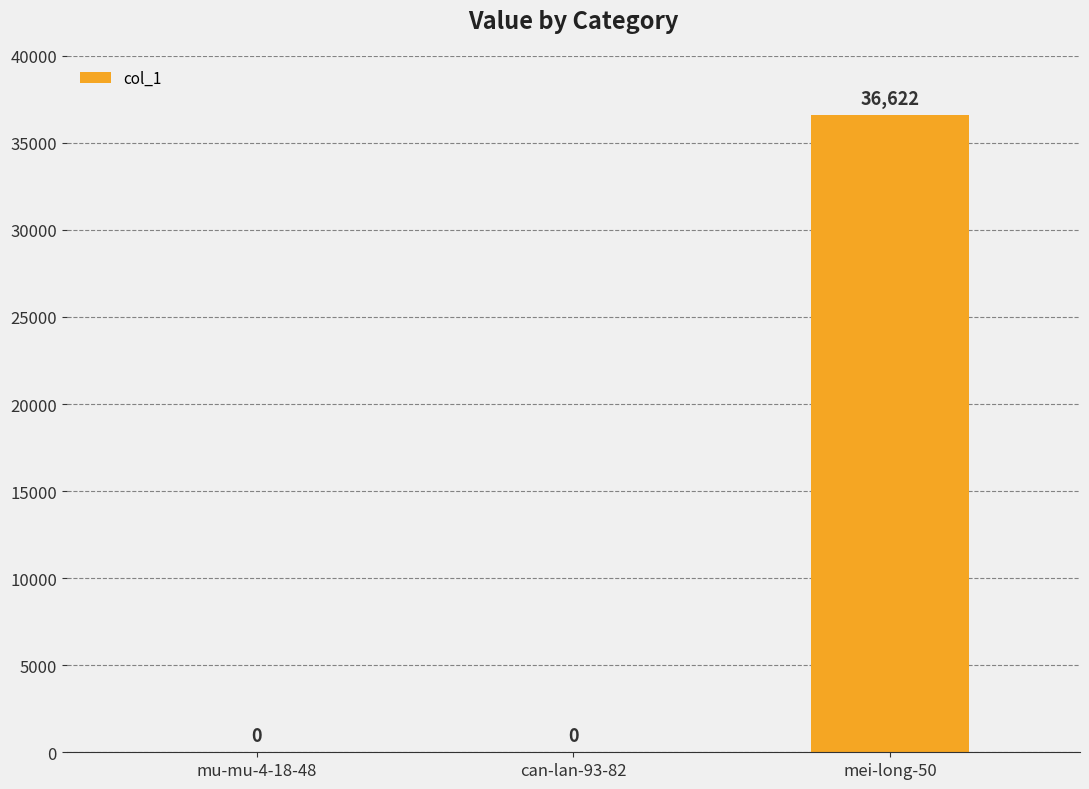

How many values exceed 0?

1